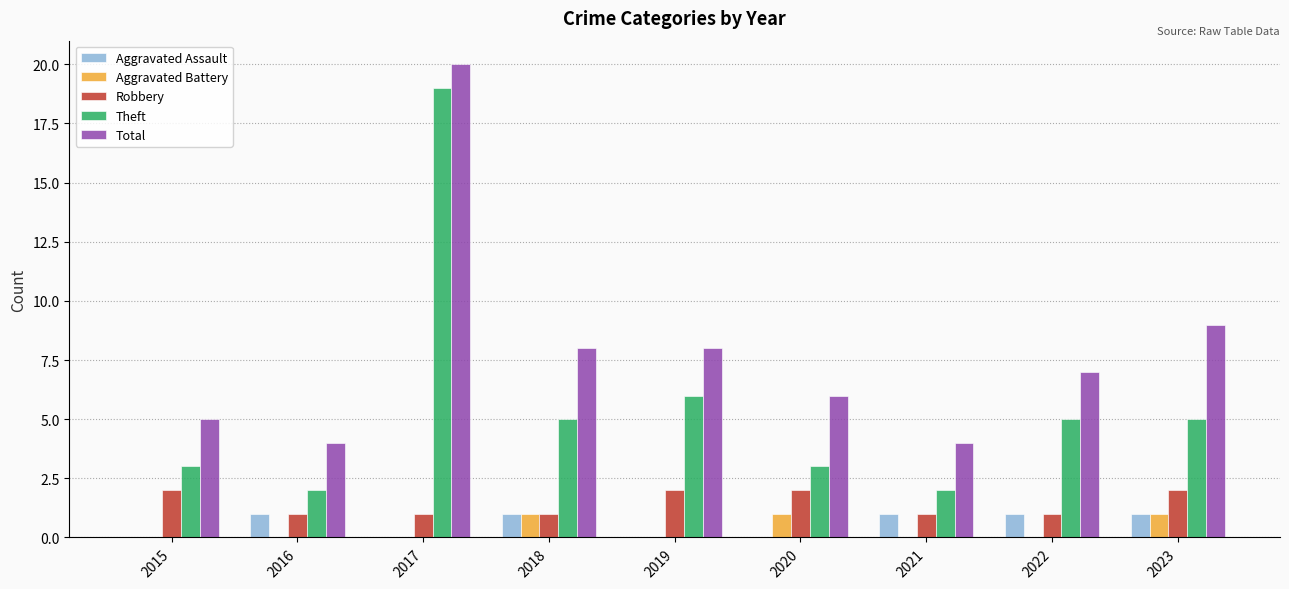

At which category is the sum across all series the highest?

2017